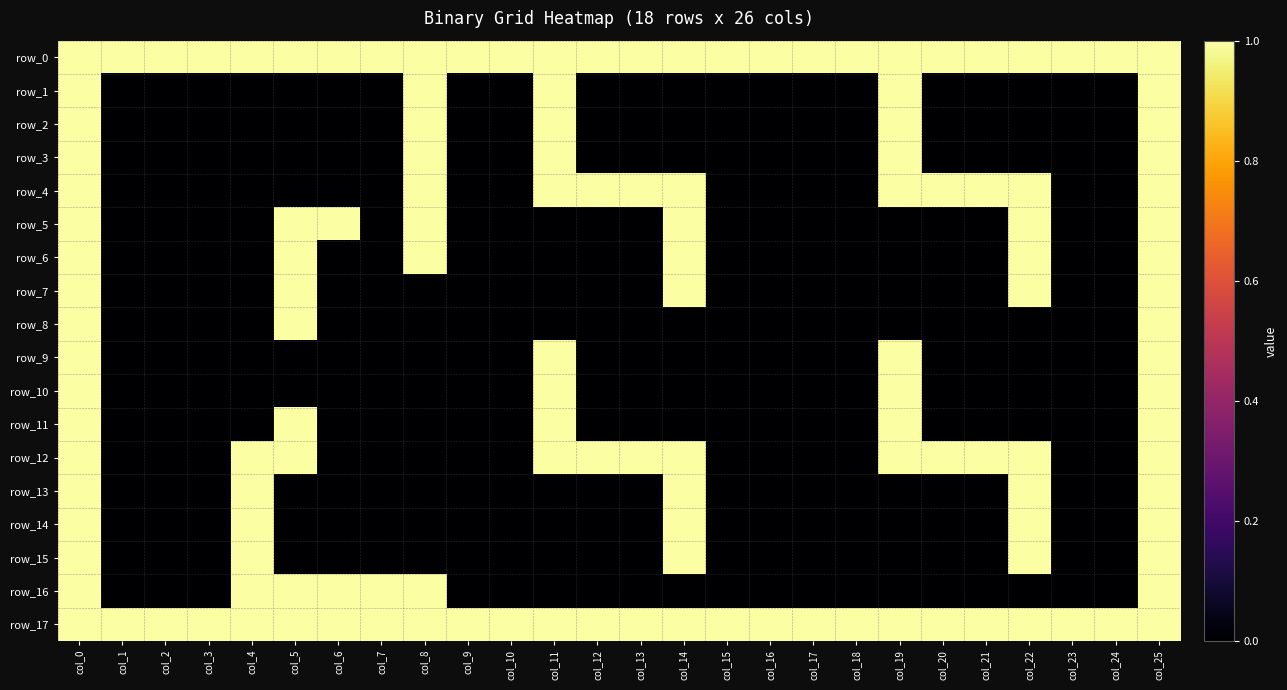

What is the greatest value displayed?

1